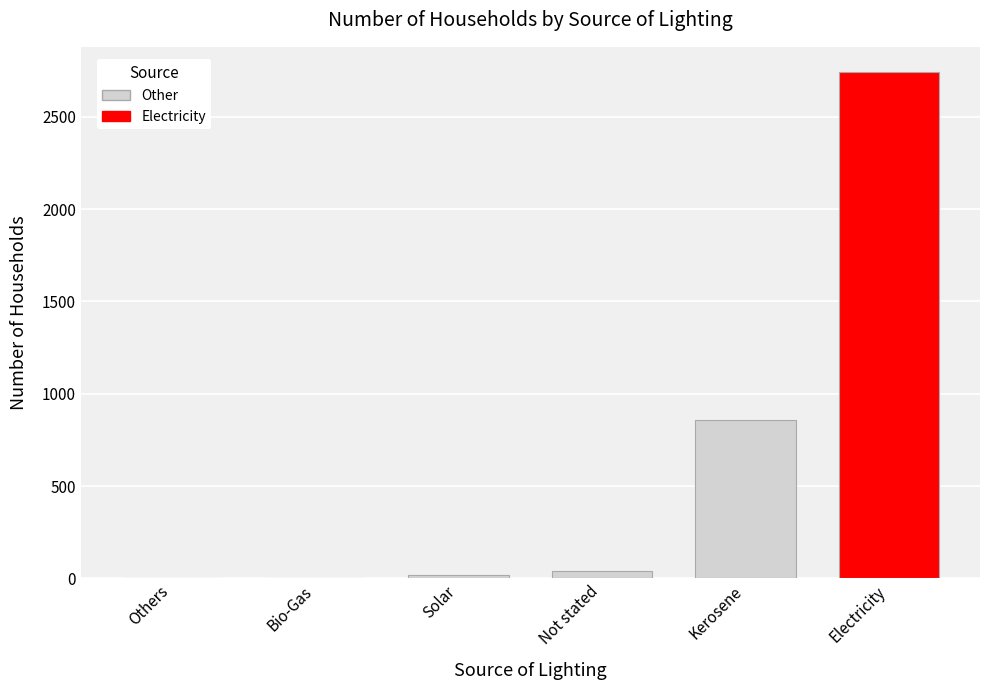

At which category does the chart reach its peak across all series?

Electricity